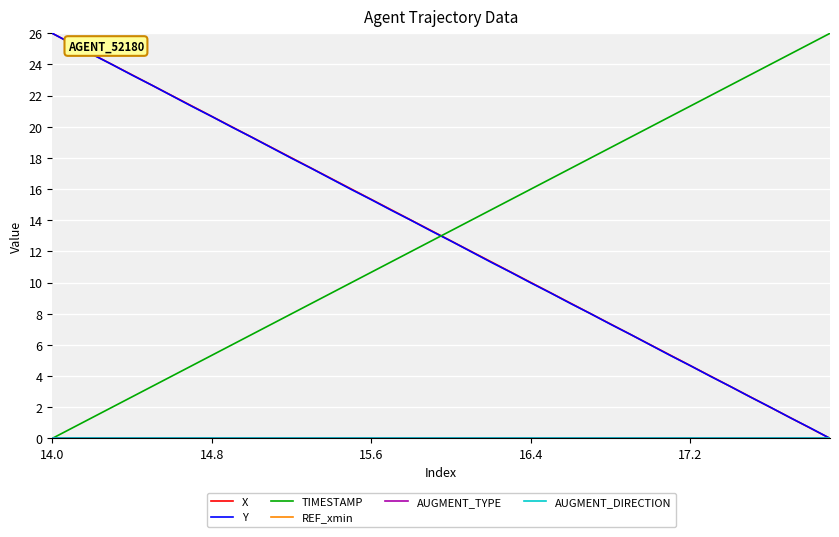

Does the chart display data point markers on the line(s)?

No